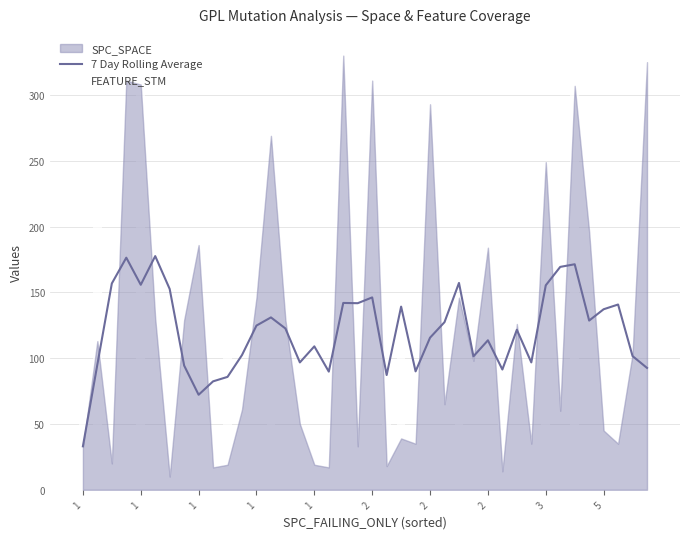

Is the value of 7 Day Rolling Average at 34 greater than the value of FEATURE_STM at 36?

Yes